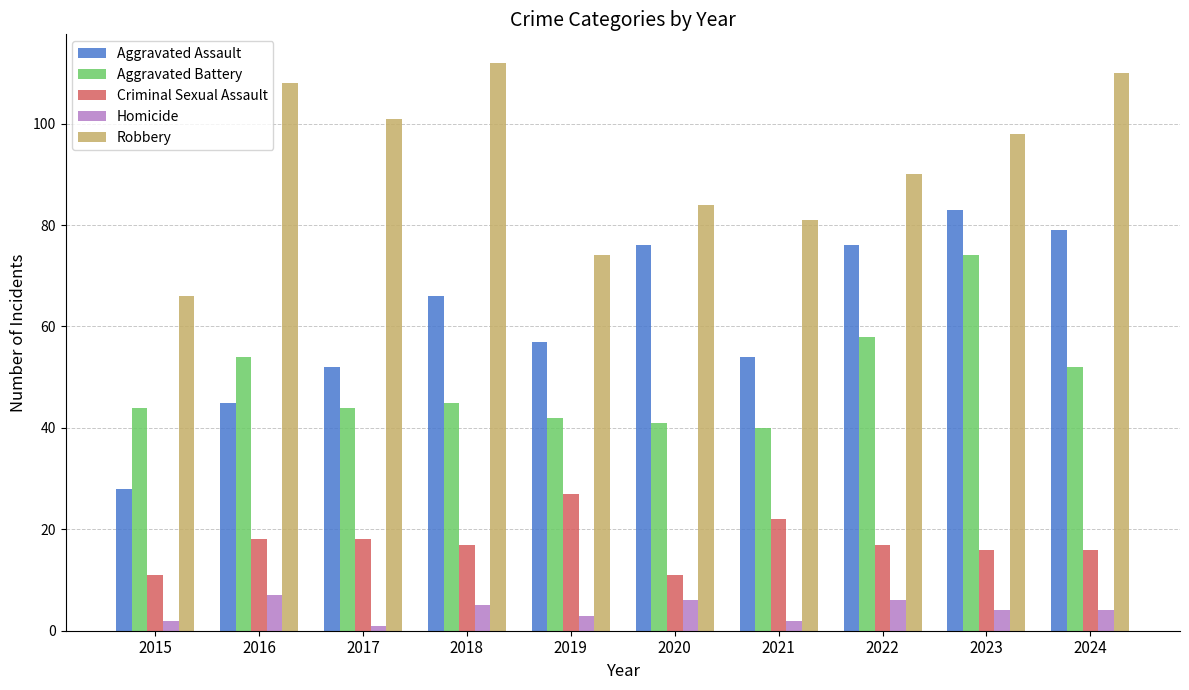

At which category does the chart reach its peak across all series?

2018